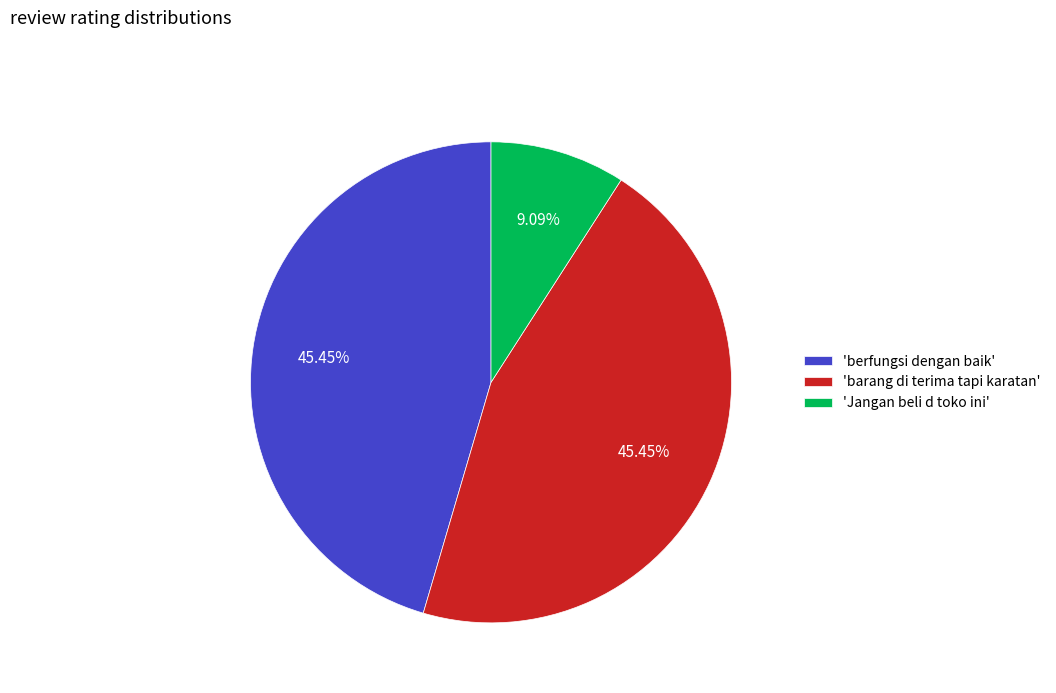

How many segments does this pie chart have?

3